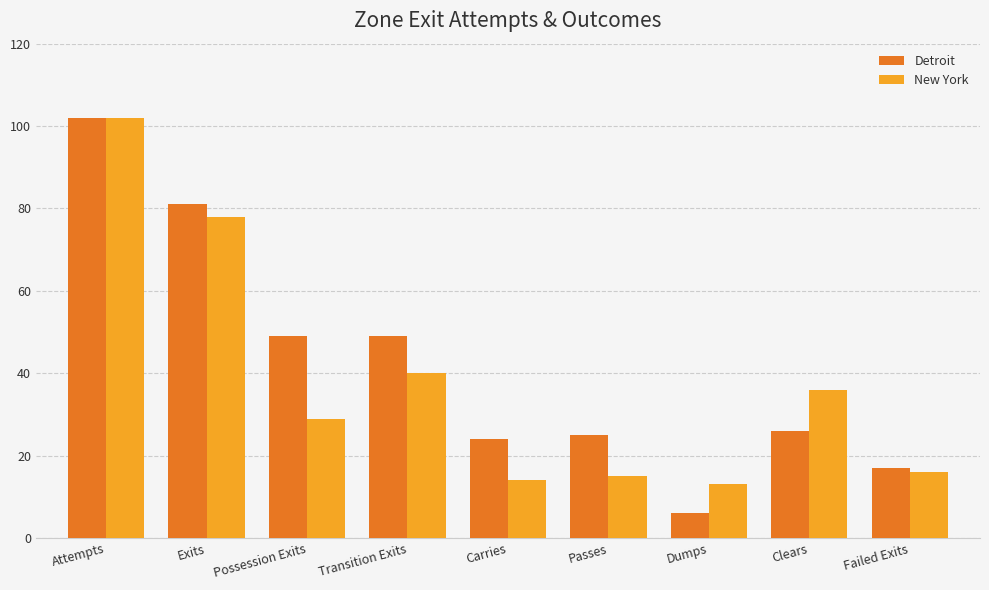

How many distinct data groups are displayed?

2